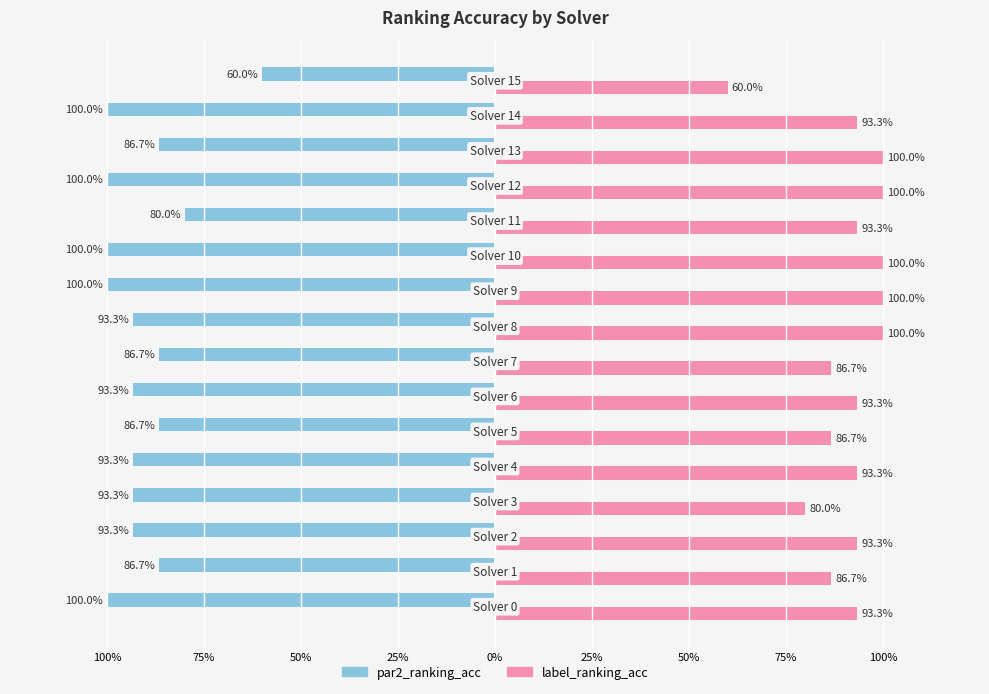

What are all the series names shown in the legend?

par2_ranking_acc, label_ranking_acc